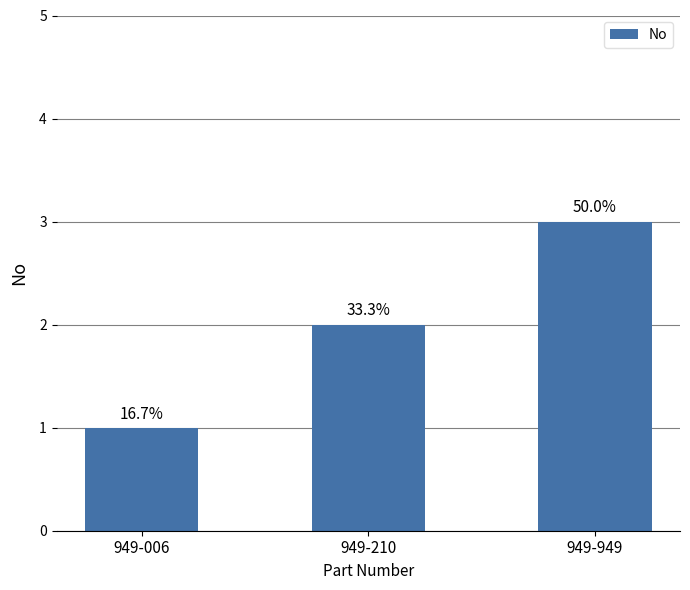

Where does the data first go above 2?

949-949